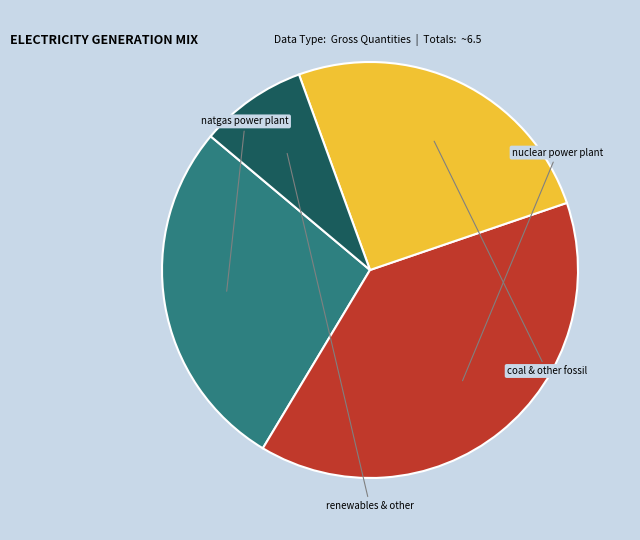

Is there a majority slice in this chart?

No